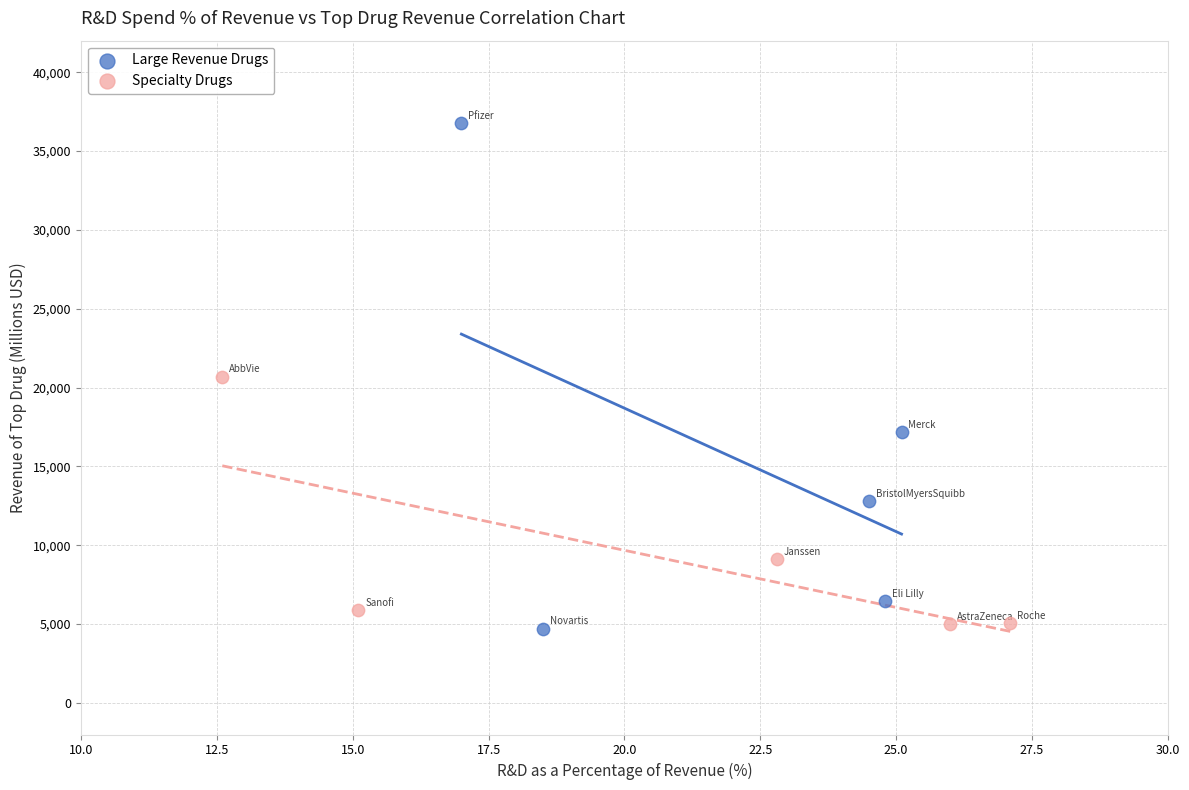

Which series has the widest spread of Y values?

Large Revenue Drugs